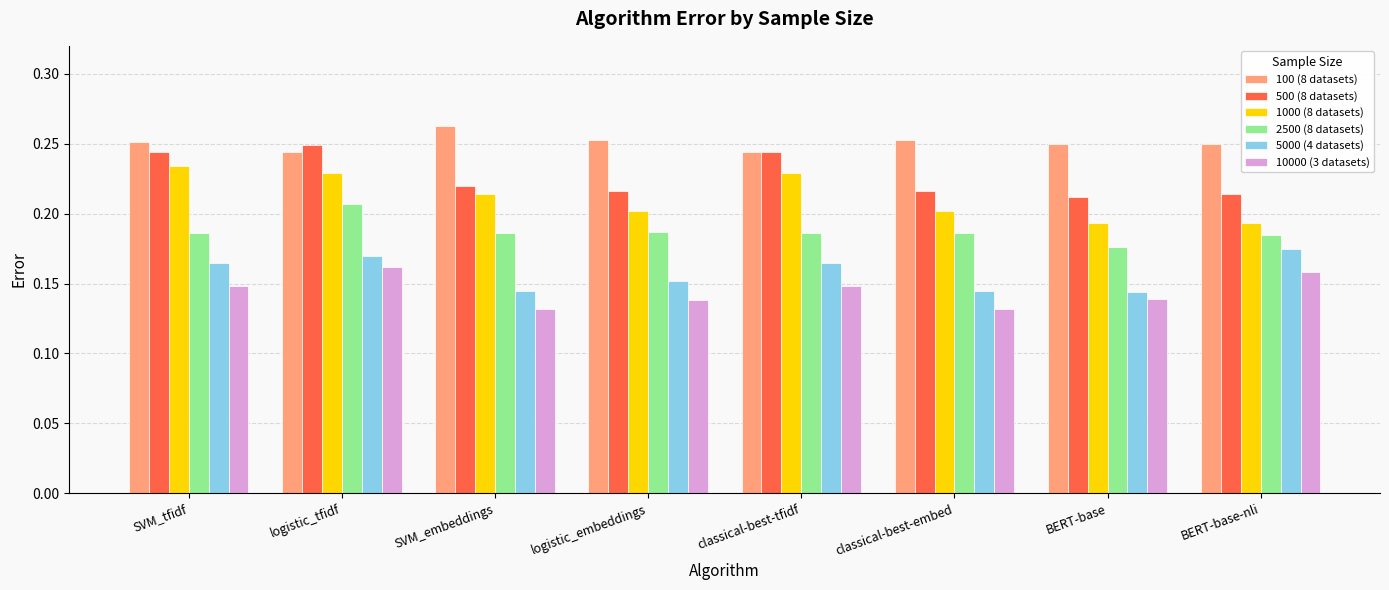

At which category does the chart reach its peak across all series?

SVM_embeddings